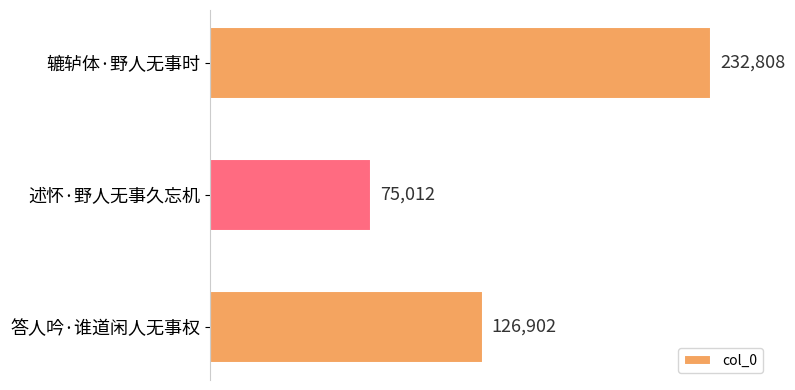

Rank the categories by value from lowest to highest.

述怀·野人无事久忘机, 答人吟·谁道闲人无事权, 辘轳体·野人无事时